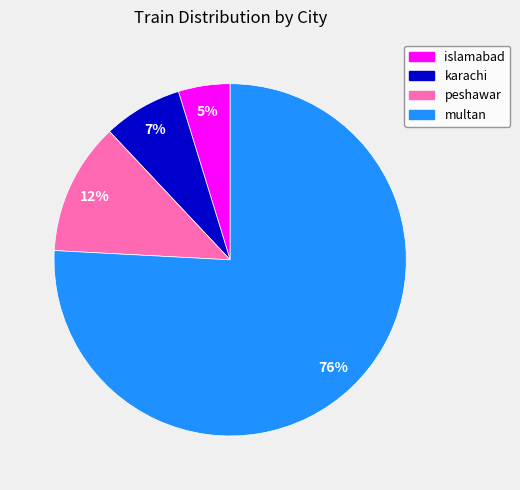

Rank the categories by value from highest to lowest.

multan, peshawar, karachi, islamabad